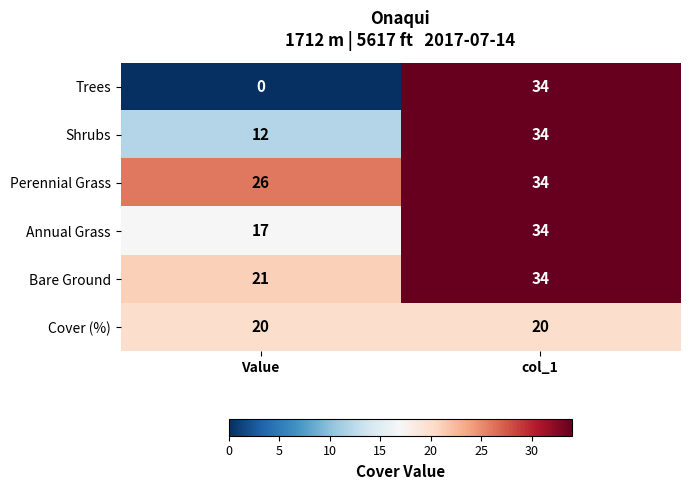

Rank the series by their average value, from lowest to highest.

Trees, Cover (%), Shrubs, Annual Grass, Bare Ground, Perennial Grass